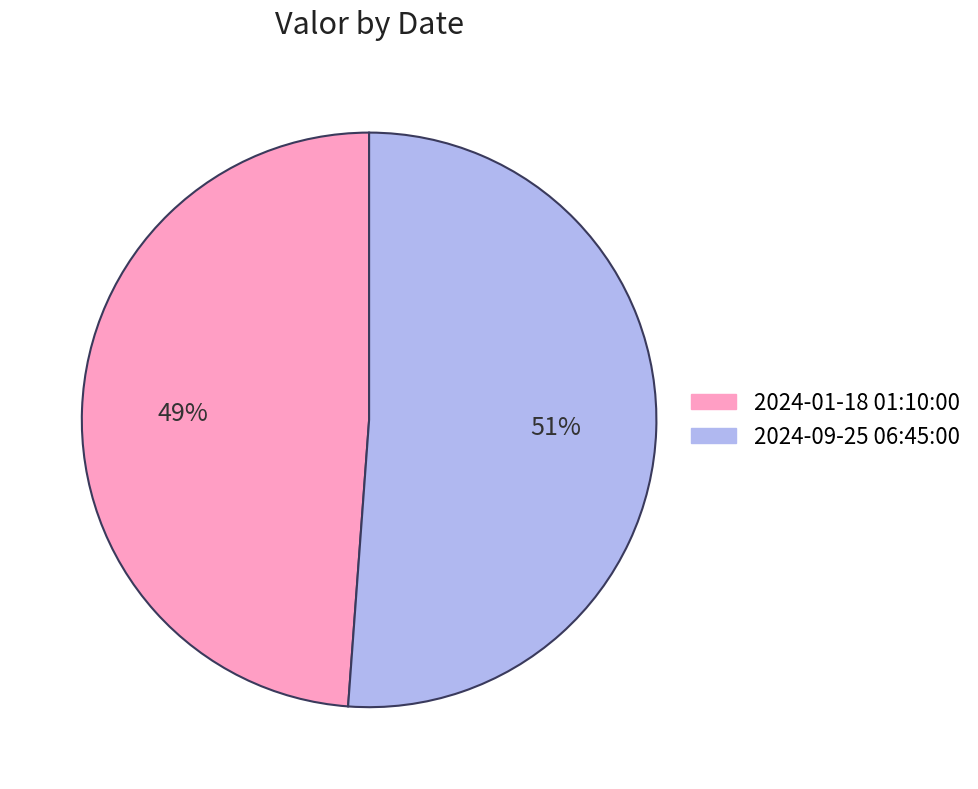

Is it true that 2024-01-18 01:10:00 is 49% of the pie?

True